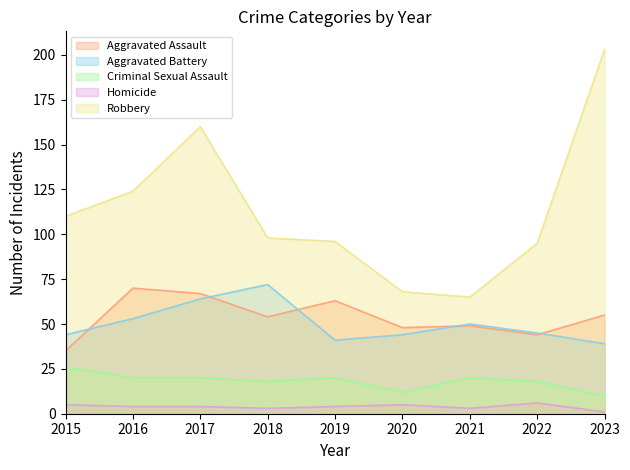

What is the smallest value displayed?

1